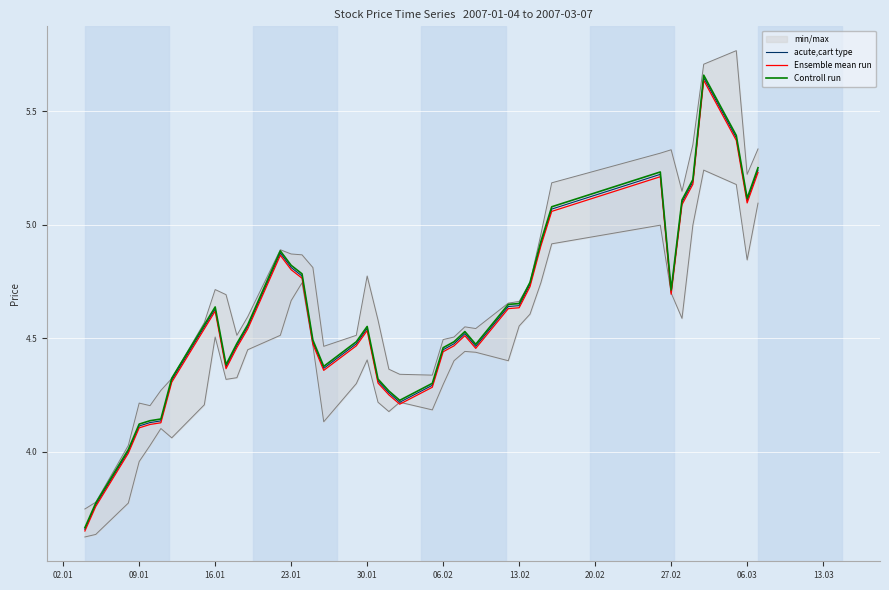

Is it true that Controll run equals 4.1 at 09.01?

True